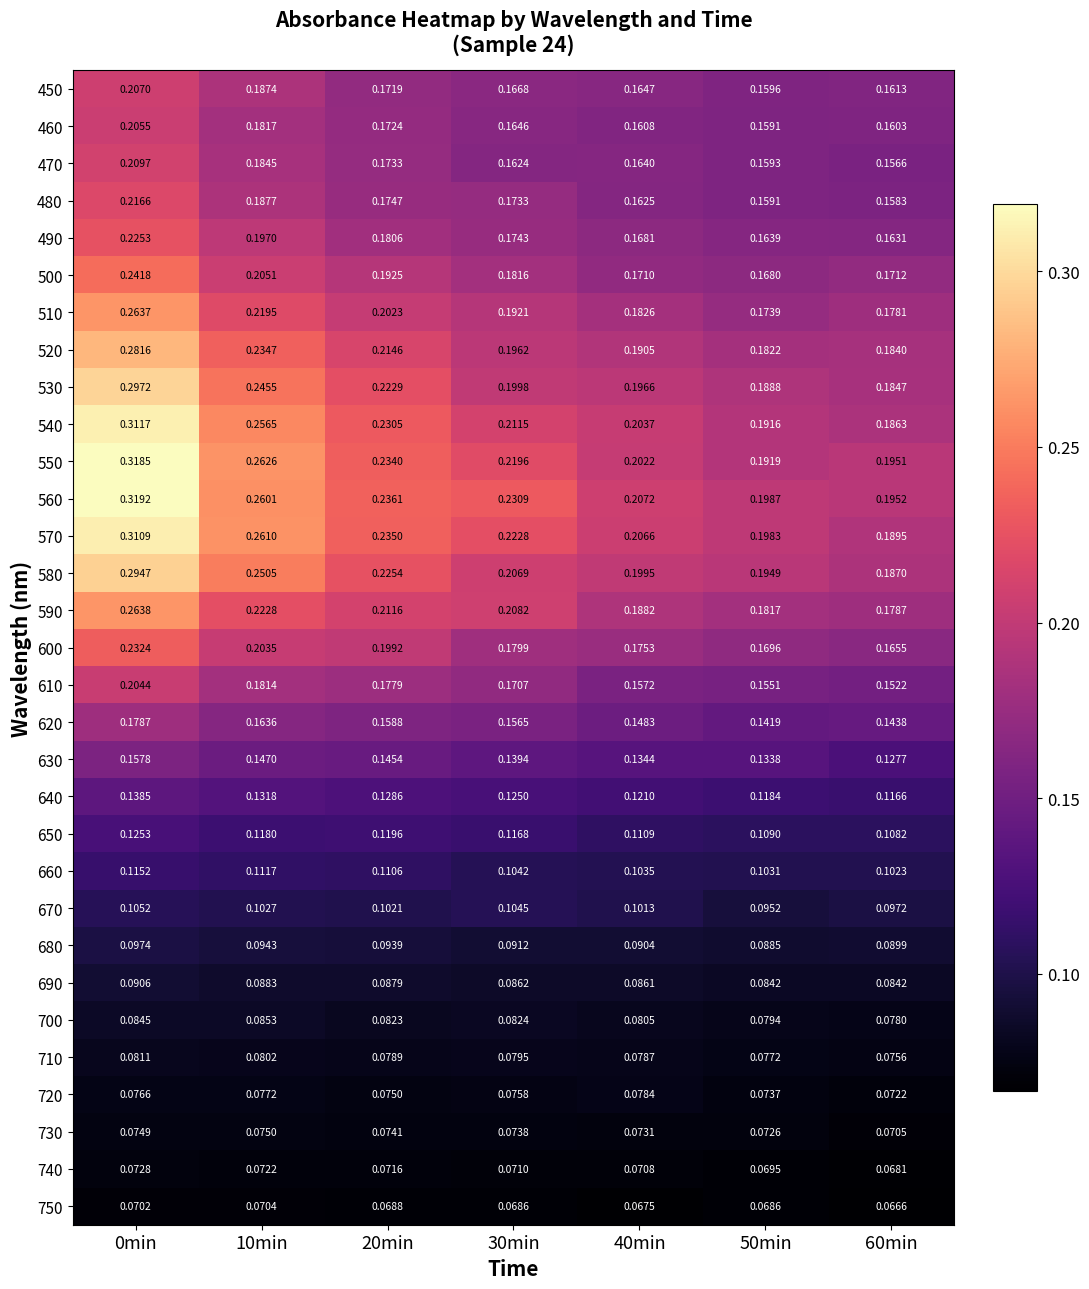

Is the value of 600 at 0min greater than the value of 590 at 10min?

Yes